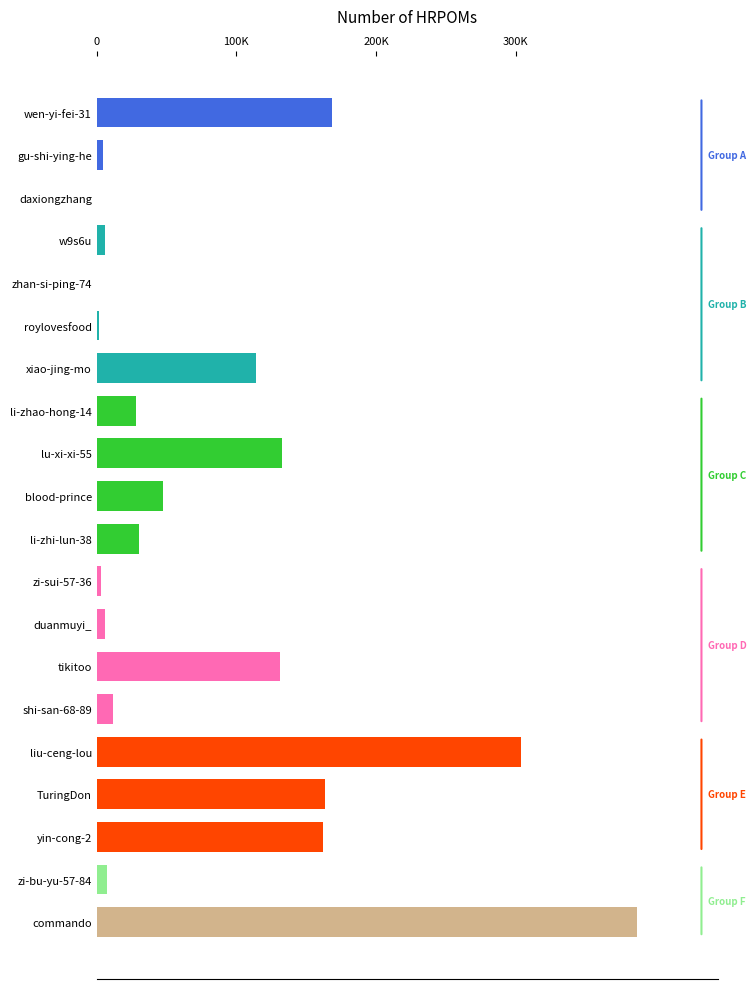

How many bars are there in total?

20